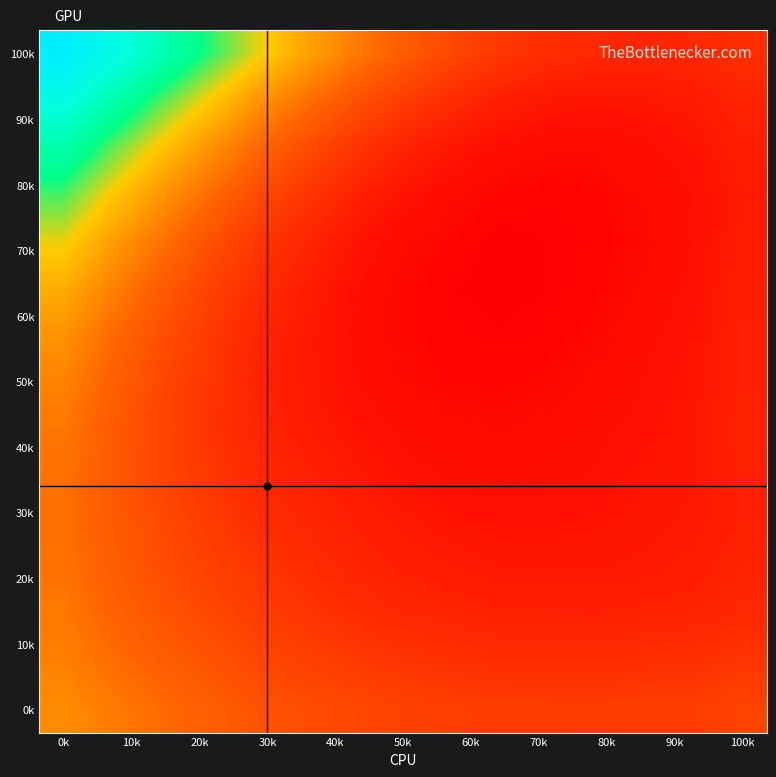

Which category has the highest value across all series?

0k